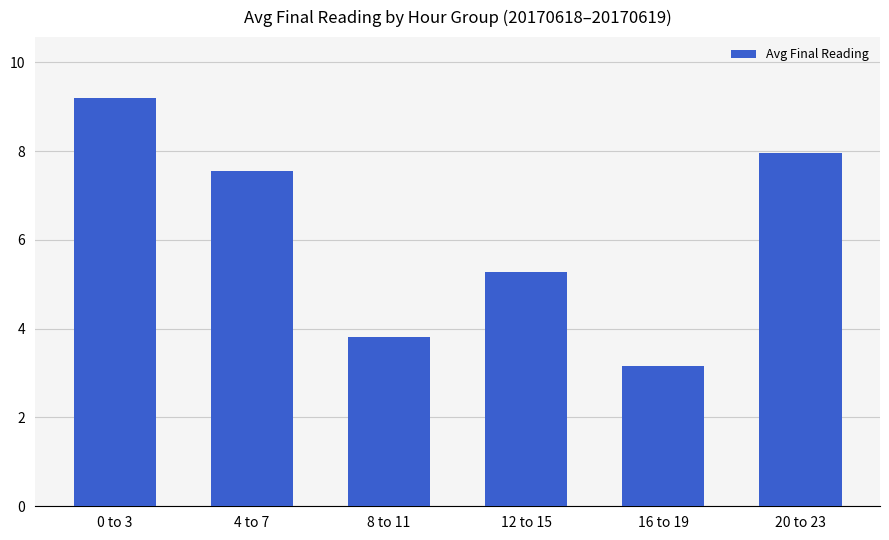

Reading right to left, list all the values displayed in this chart.

20 to 23=8.0	16 to 19=3.2	12 to 15=5.3	8 to 11=3.8	4 to 7=7.6	0 to 3=9.2